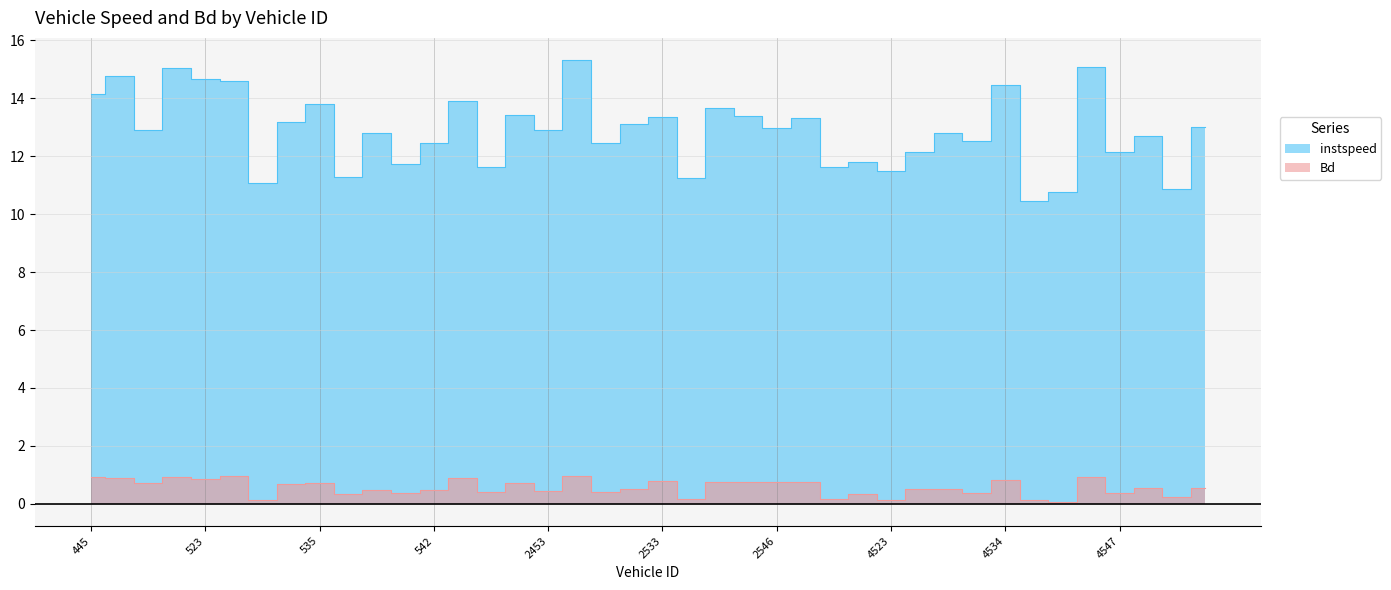

Is the value of instspeed at 4528 greater than the value of Bd at 535?

Yes